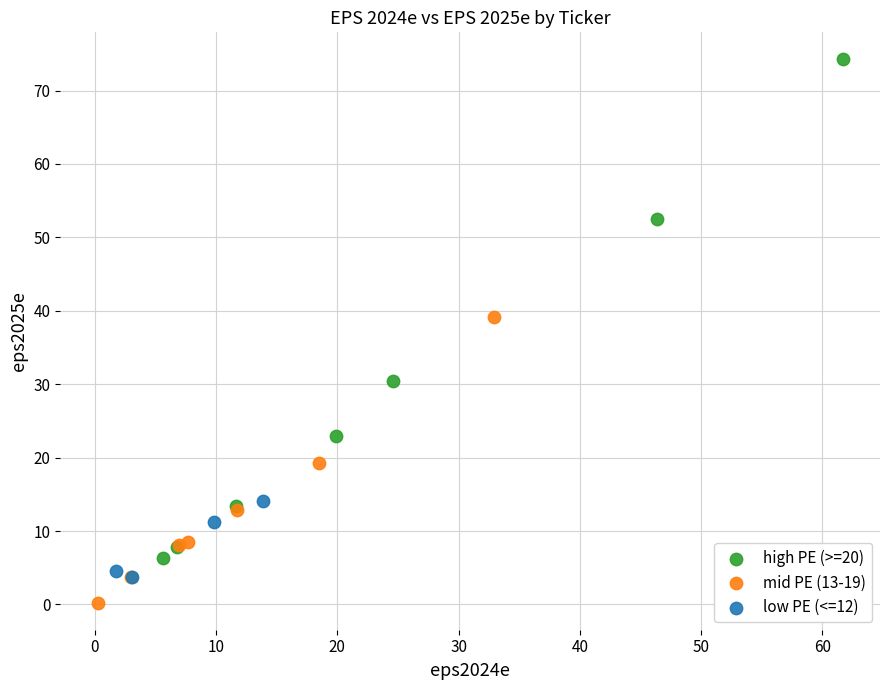

Which series has the widest spread of Y values?

high PE (>=20)